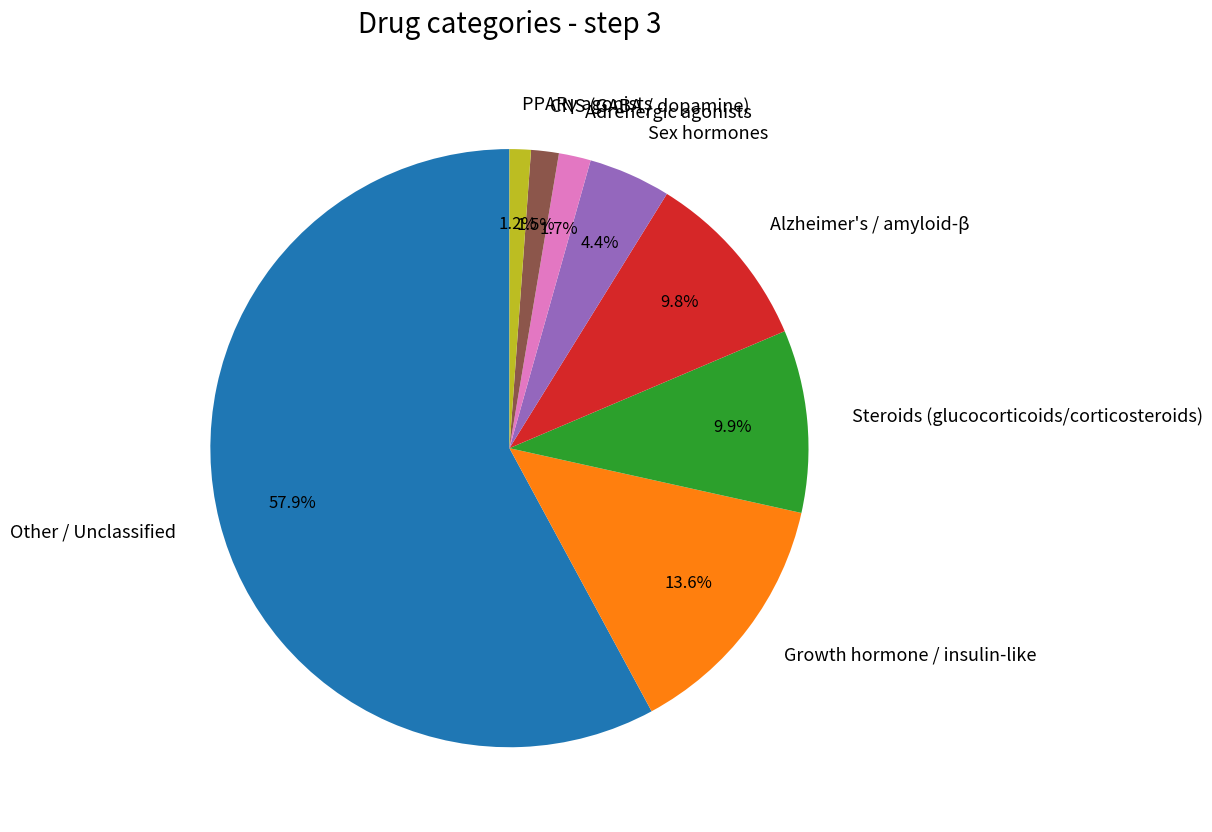

Is there any slice that represents more than half of the pie?

Yes